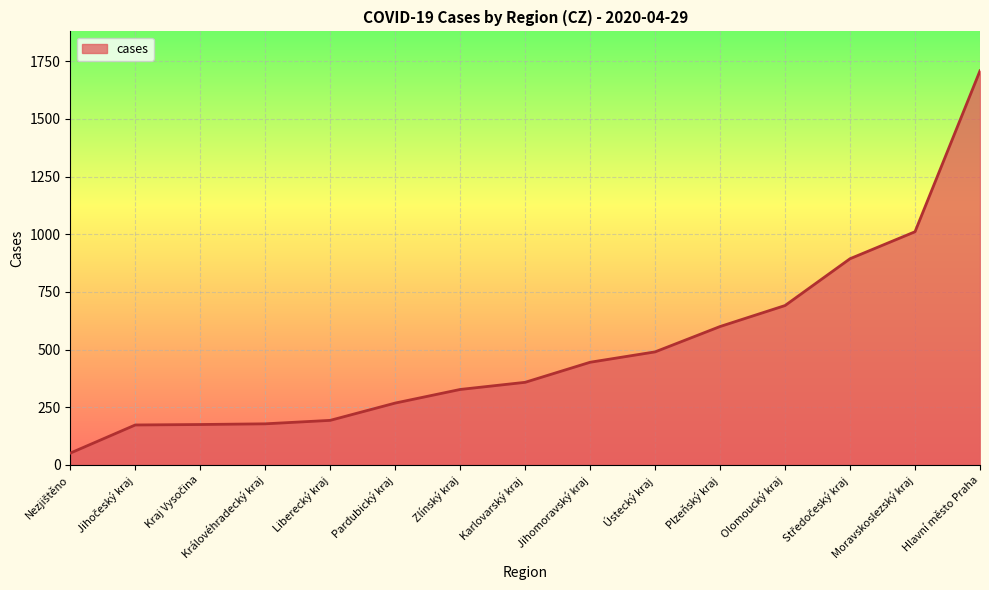

What is the average value?

504